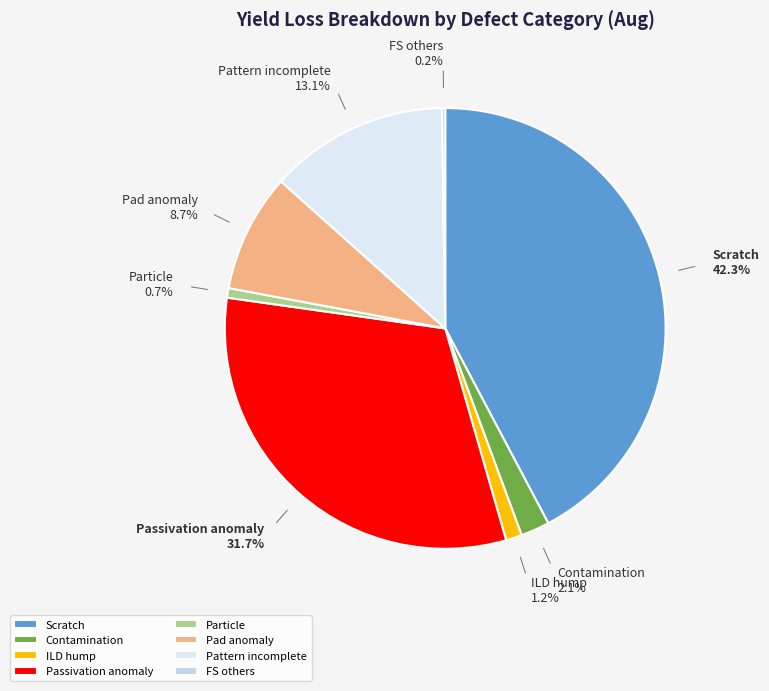

To the nearest percent, what is the difference between the largest and smallest slice percentages?

42%